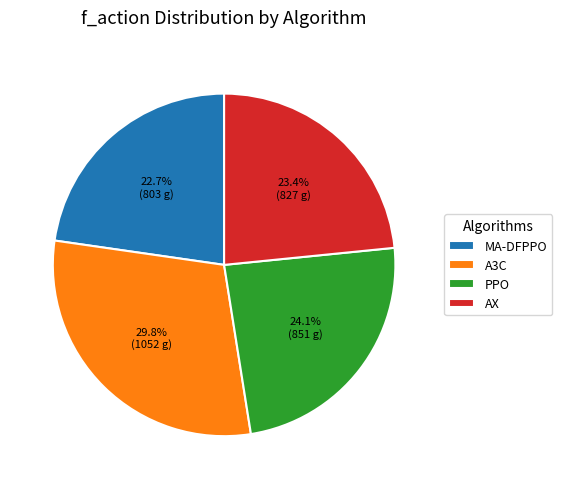

Combined, what portion of the pie is PPO and MA-DFPPO?

46.8%